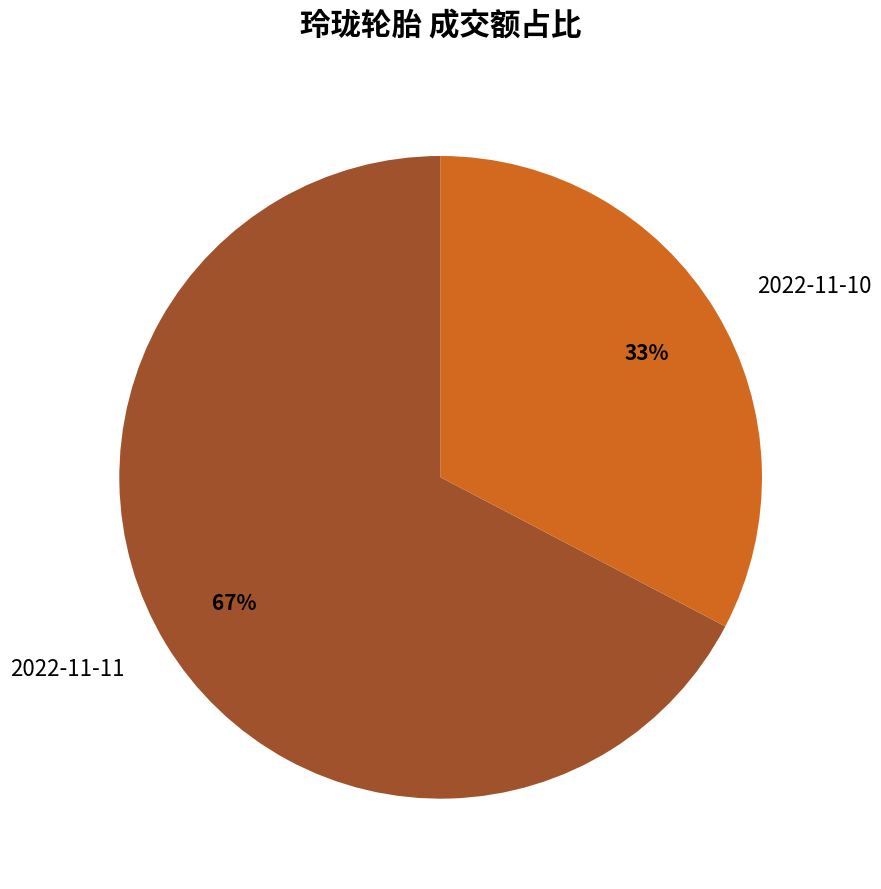

What percentage is the 2022-11-10 slice, to the nearest percent?

33%